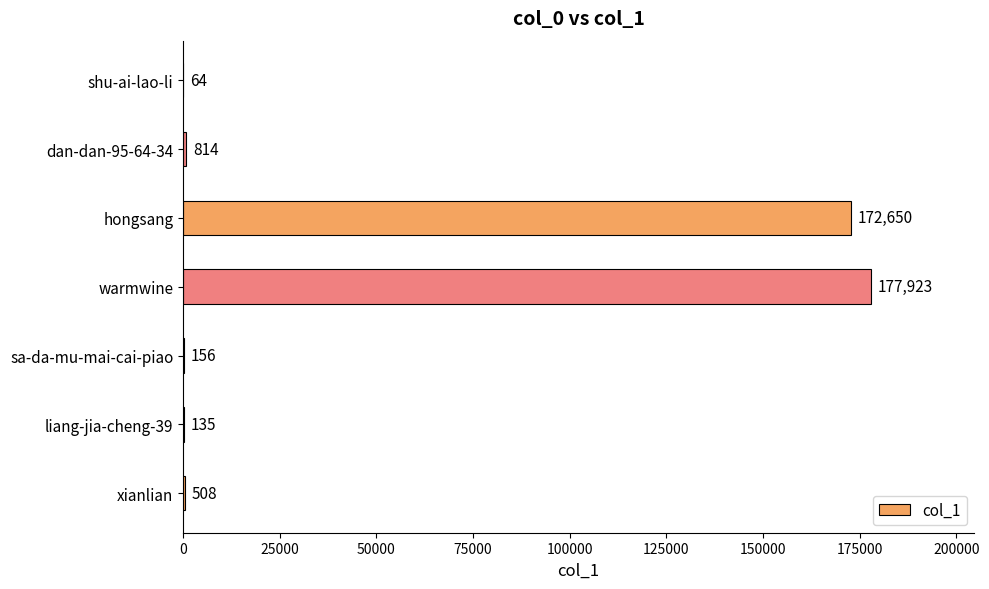

Which label corresponds to the largest value in the chart?

warmwine